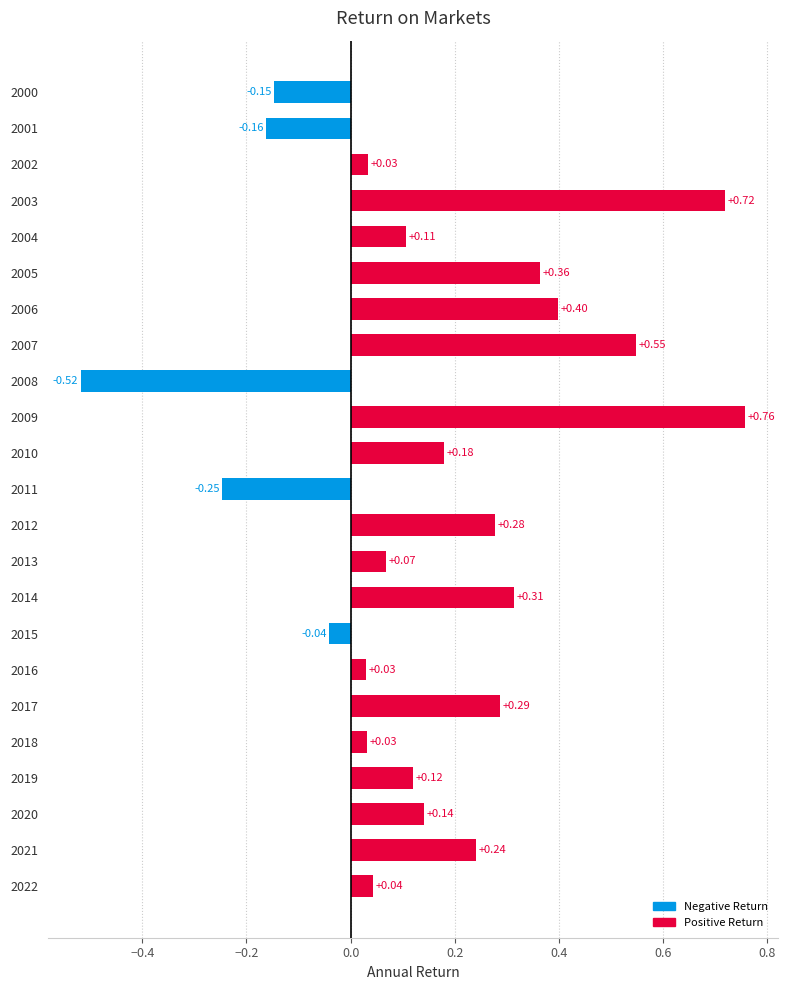

What is the change in value from 2009 to 2018?

-0.7